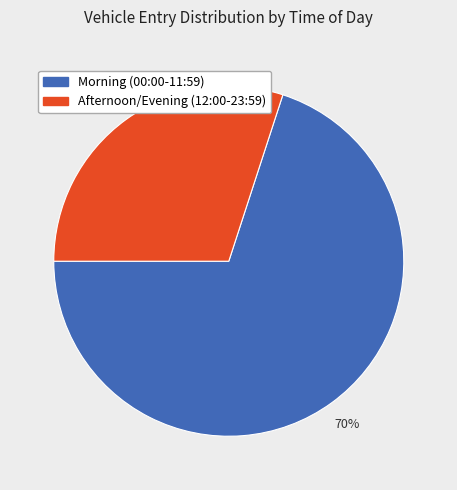

To the nearest percent, what is the average slice percentage?

50%